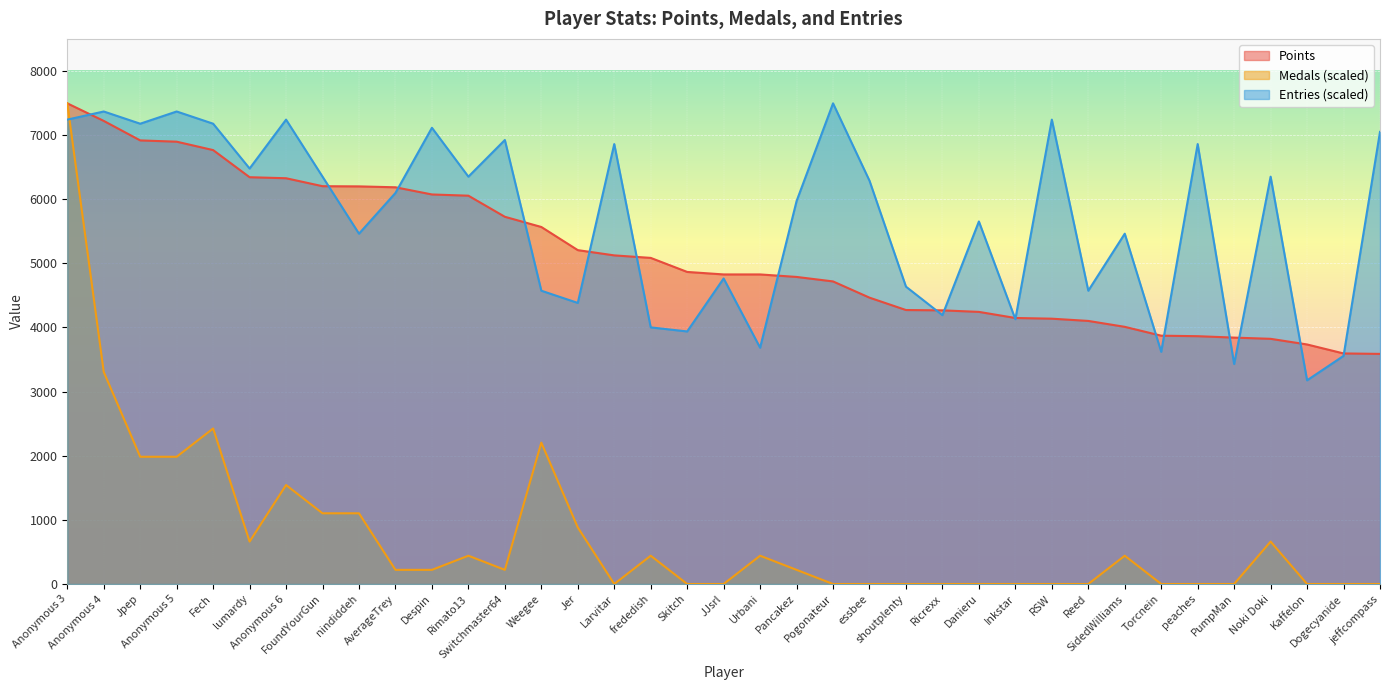

Is the value of Points at Anonymous 4 greater than the value of Entries at frededish?

Yes